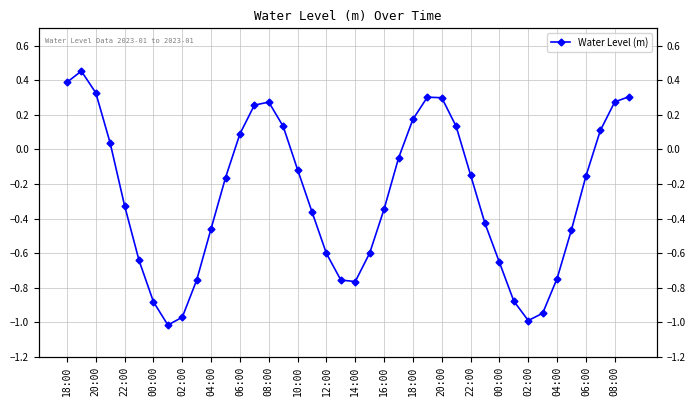

How many data points are above 0?

15